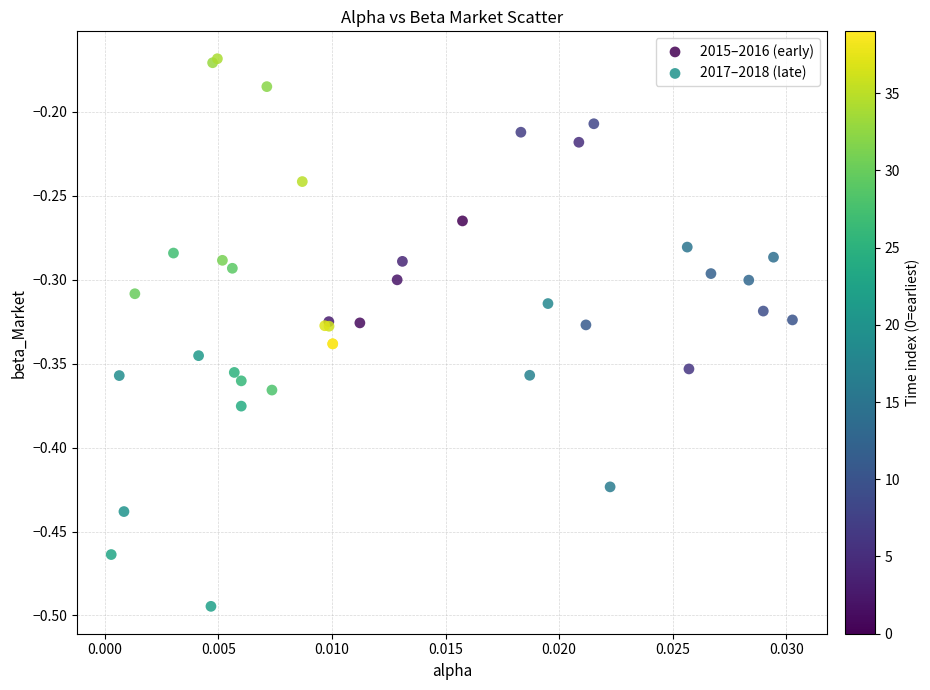

What are all the series names shown in the legend?

2015–2016 (early), 2017–2018 (late)